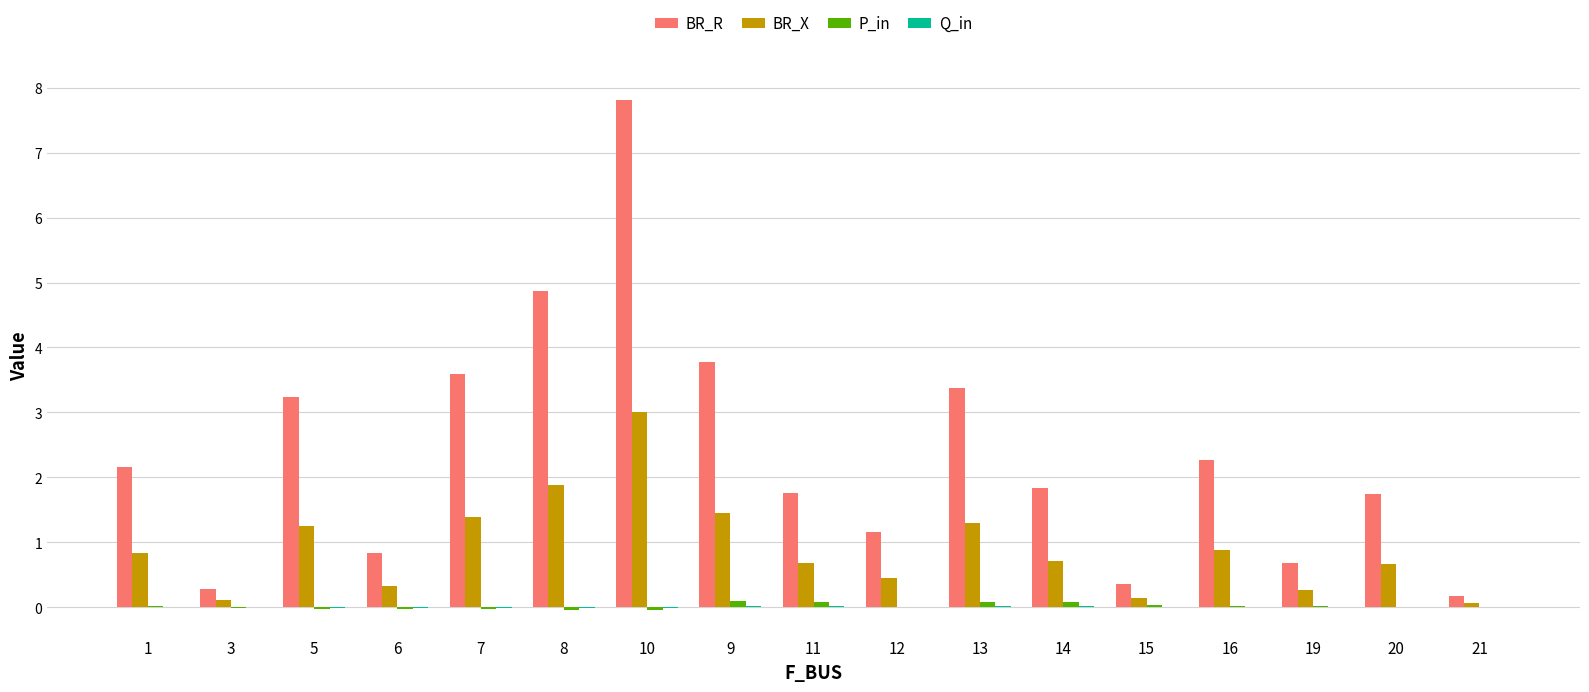

How many distinct data groups are displayed?

4